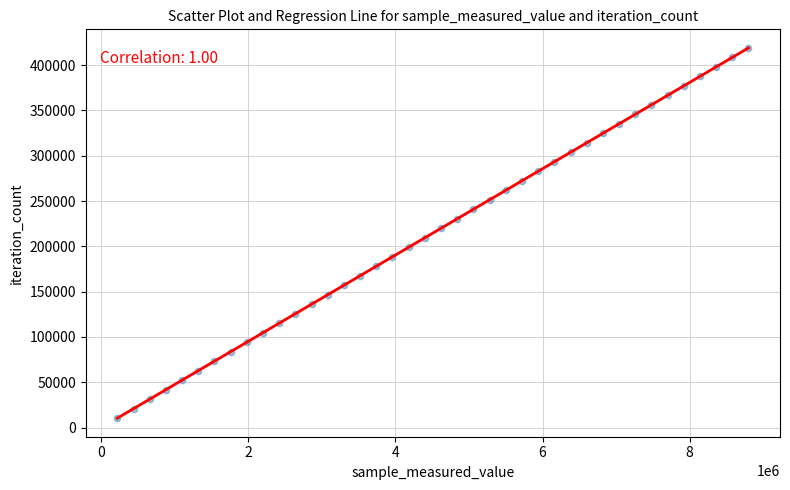

What is the range of X values (max minus min)?

8578206